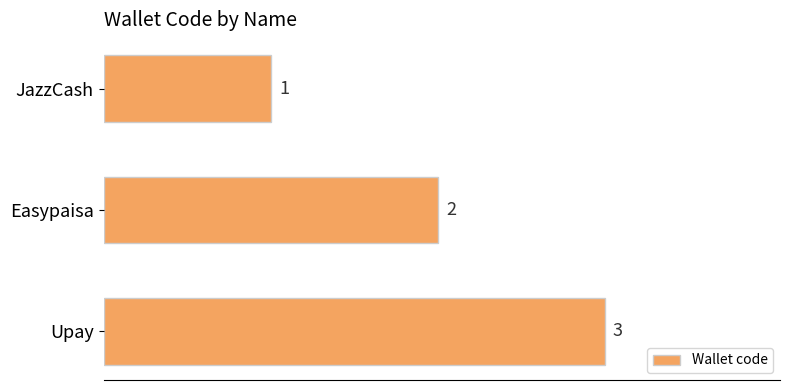

Does the chart contain any negative values?

No